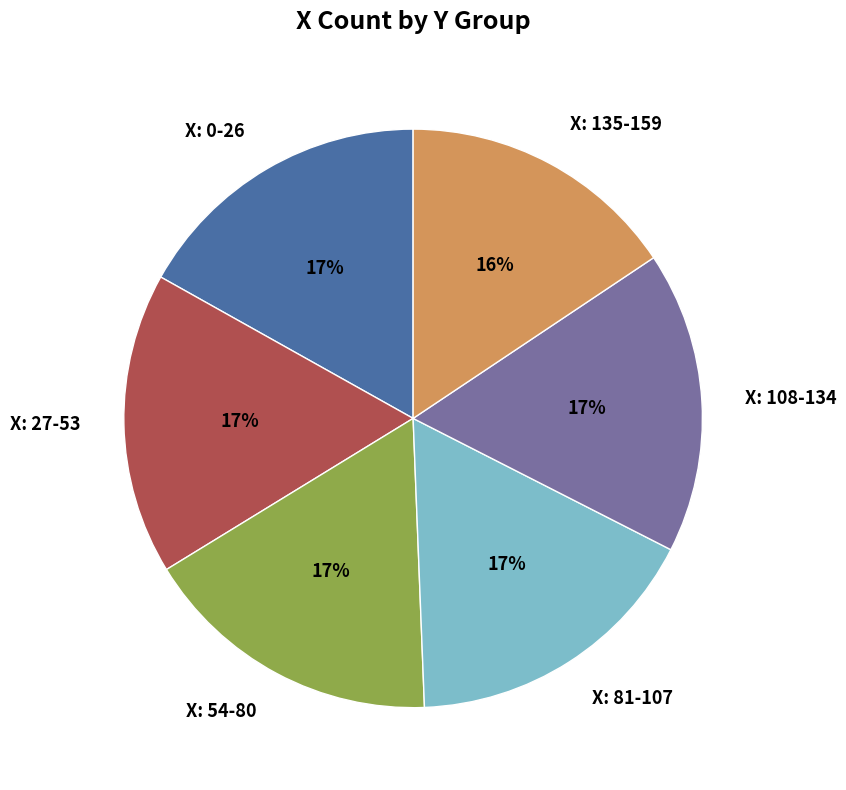

Is X: 81-107 the majority of the pie?

No